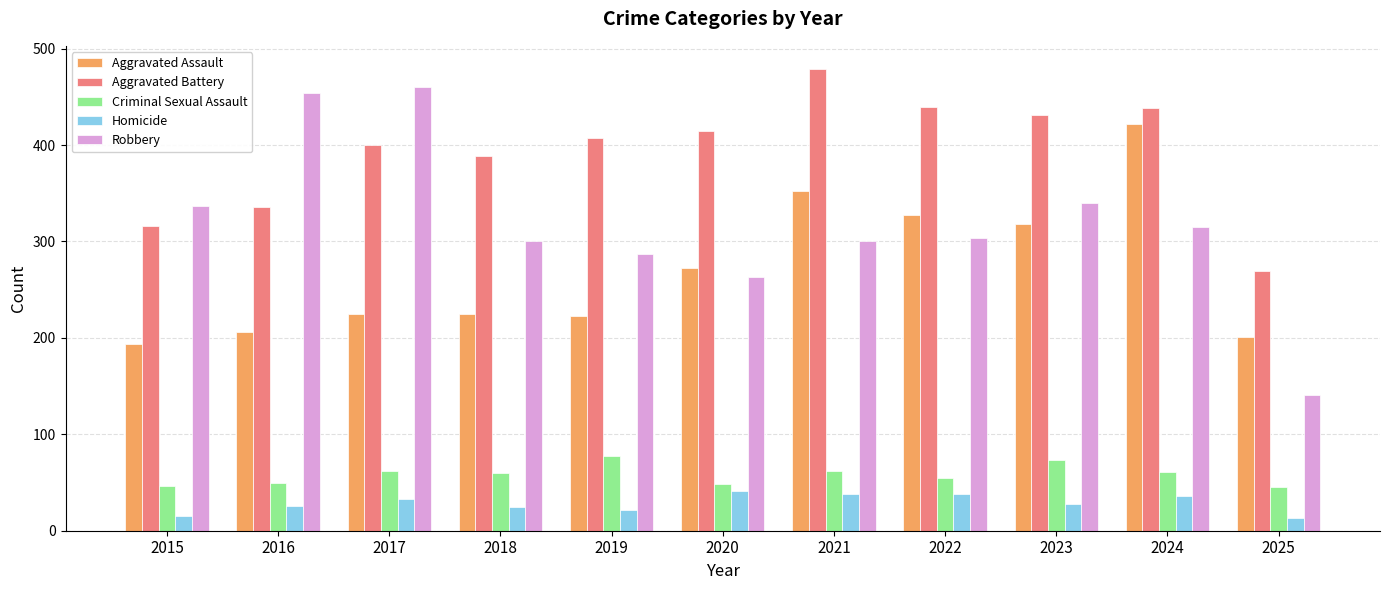

What is the difference between the maximum and minimum values in the Aggravated Assault series?

228